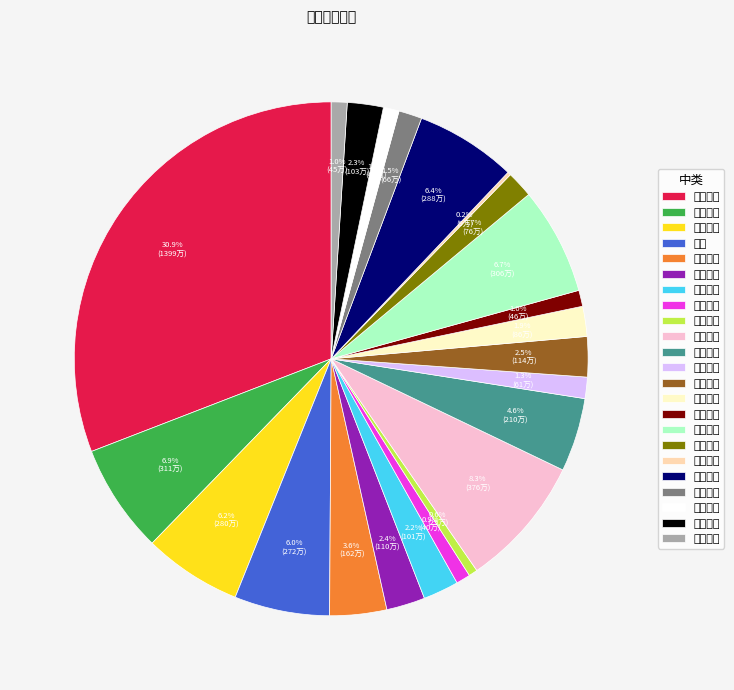

How many segments does this pie chart have?

23